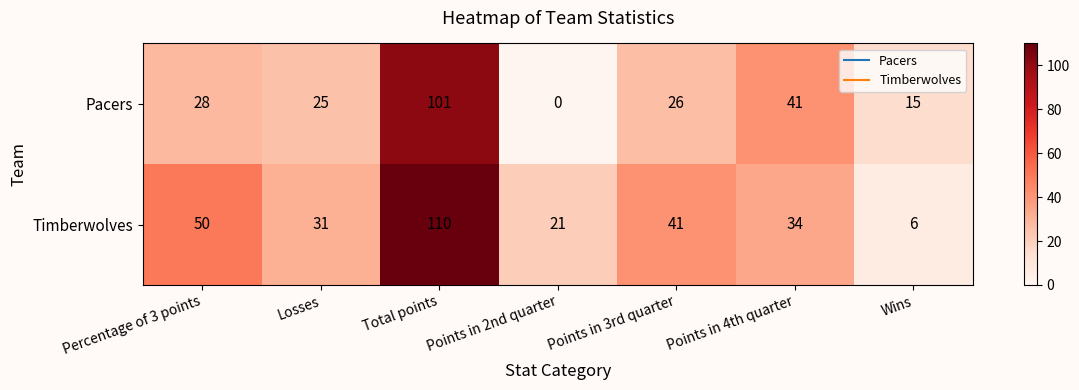

Between Percentage of 3 points and Total points, which series saw the biggest shift?

Pacers